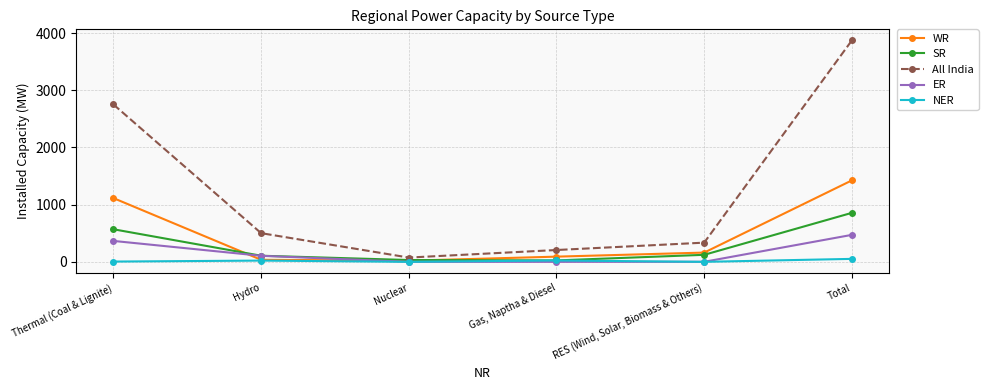

The value of ER at Gas, Naptha & Diesel is -315. True or false?

False